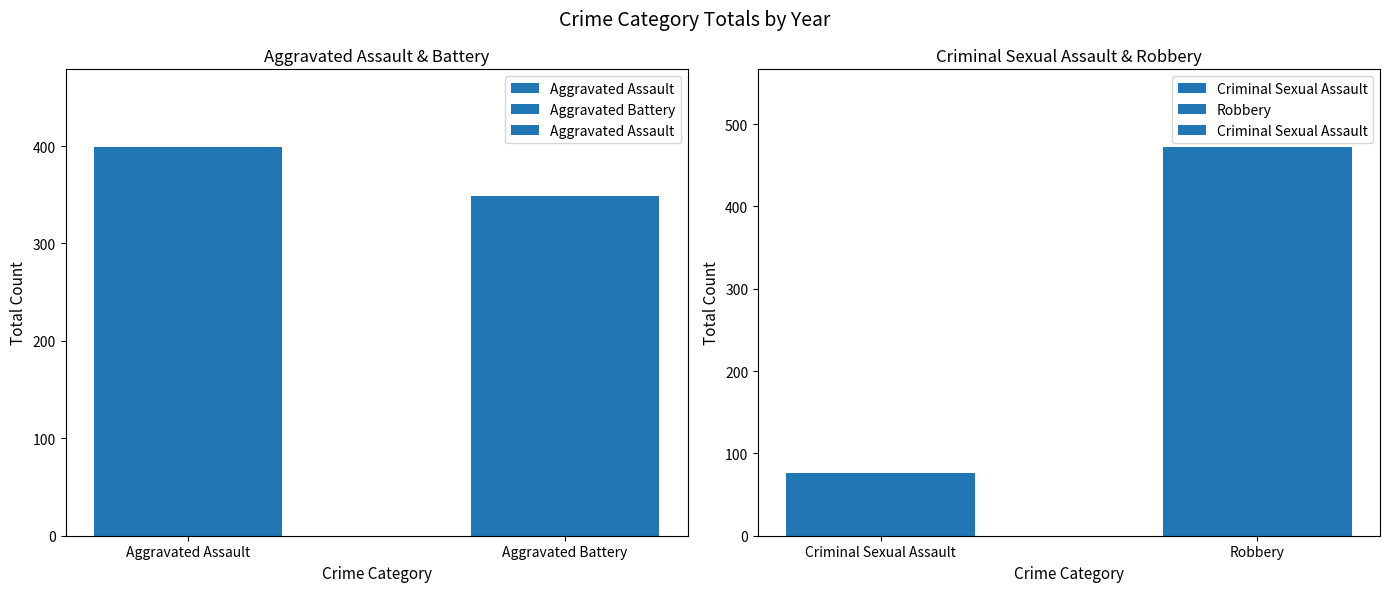

At which label is Aggravated Assault closest to 374?

Aggravated Assault